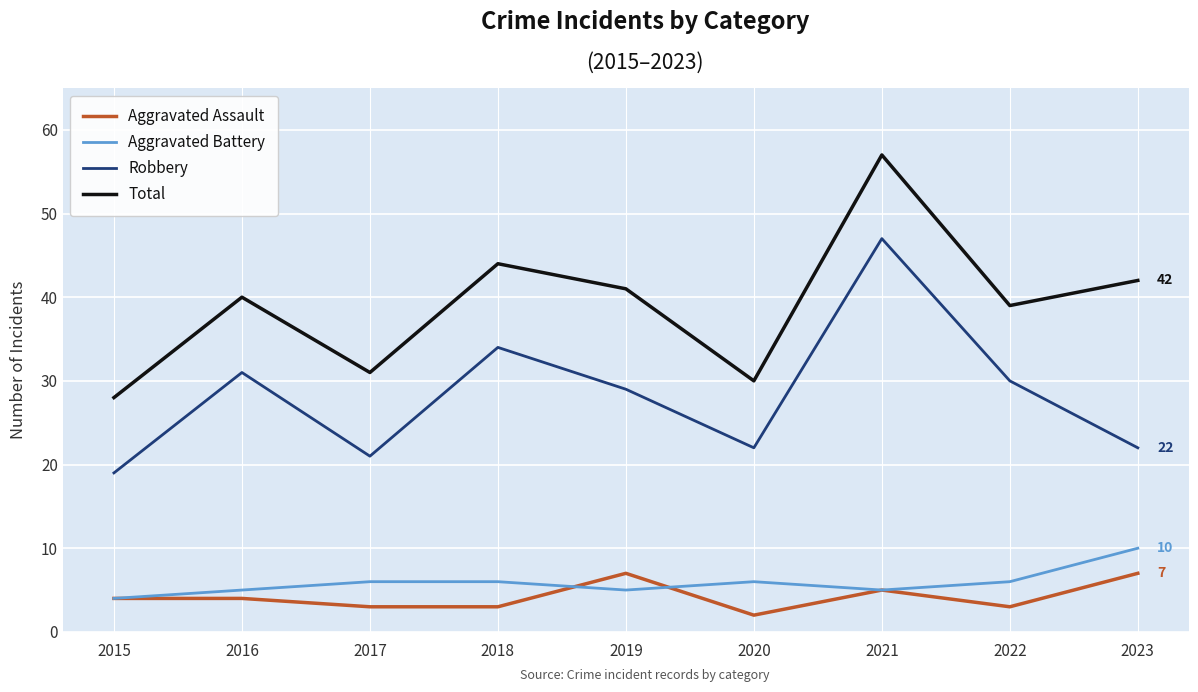

The value of Aggravated Battery at 2018 is 6. True or false?

True